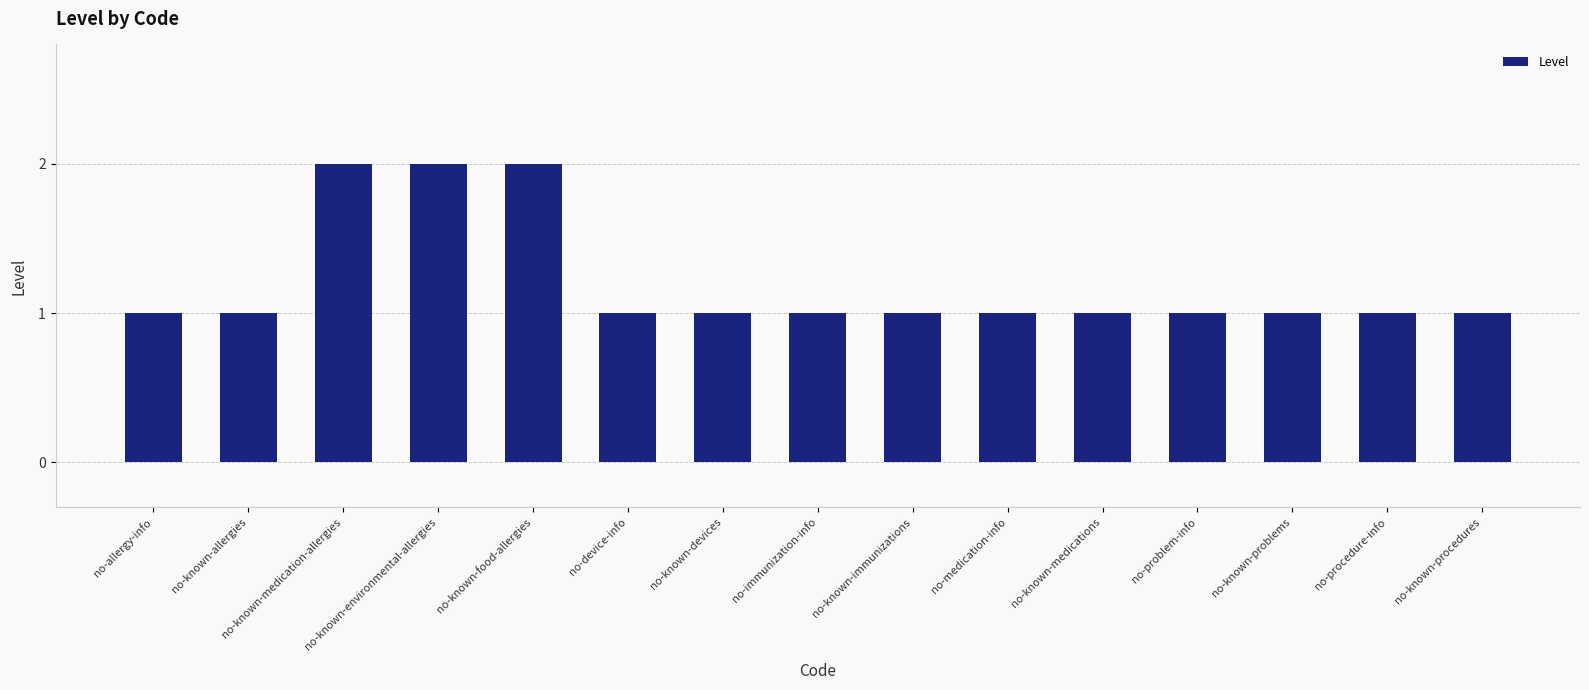

What is the average value?

1